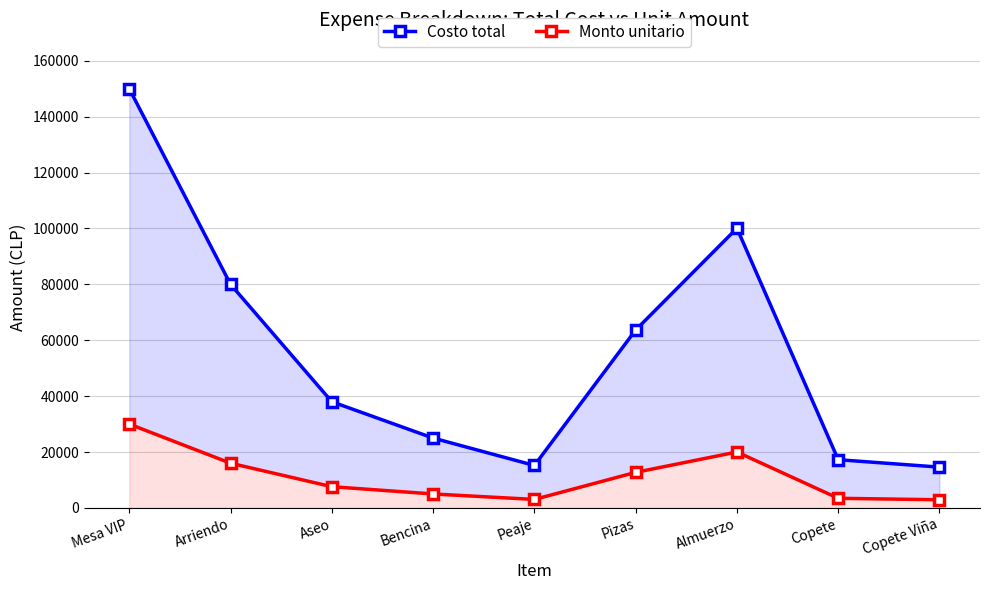

What is the difference between the Costo total values at Almuerzo and Aseo?

62089.0